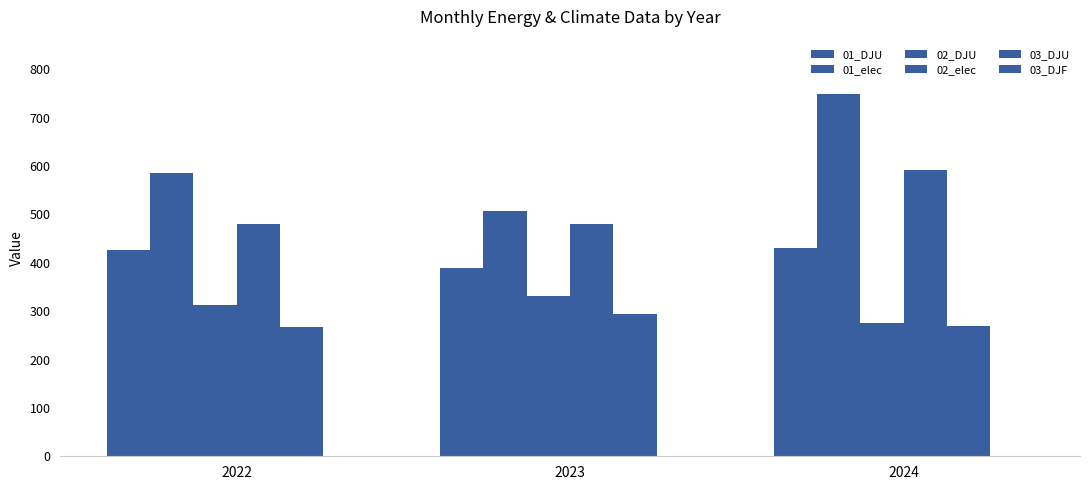

Does the chart contain stacked bars?

No